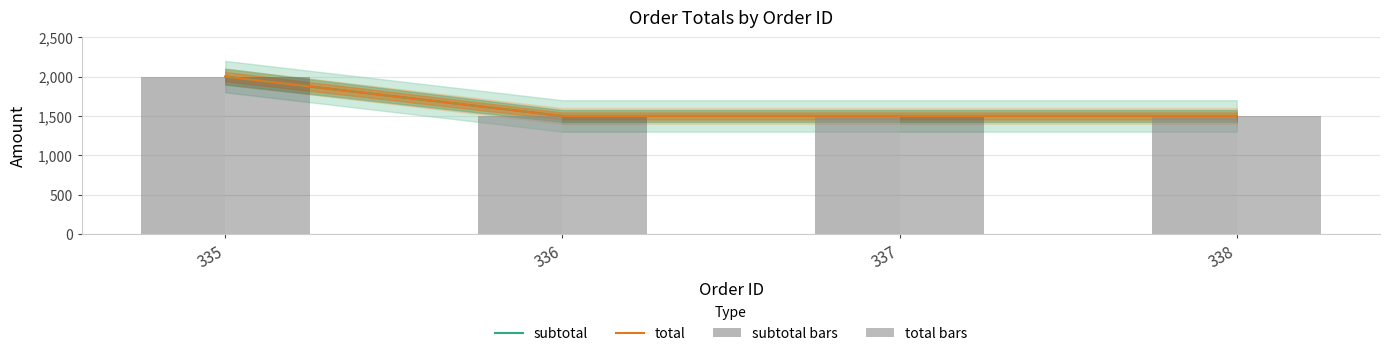

How many distinct data groups are displayed?

4